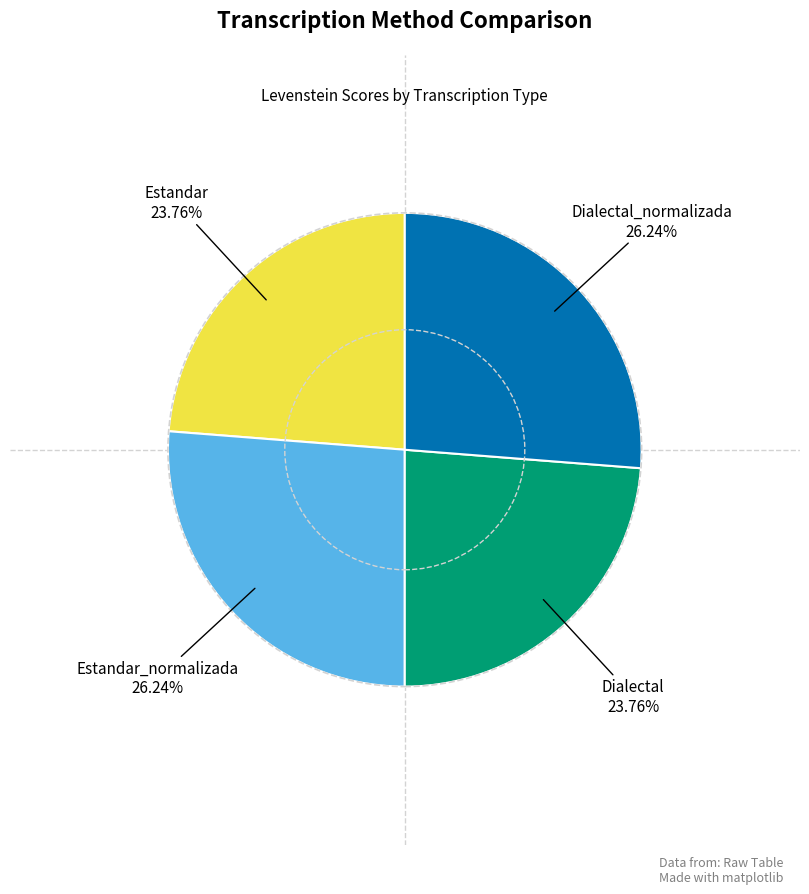

What is the ratio of the value at Estandar to the value at Estandar_normalizada?

0.9